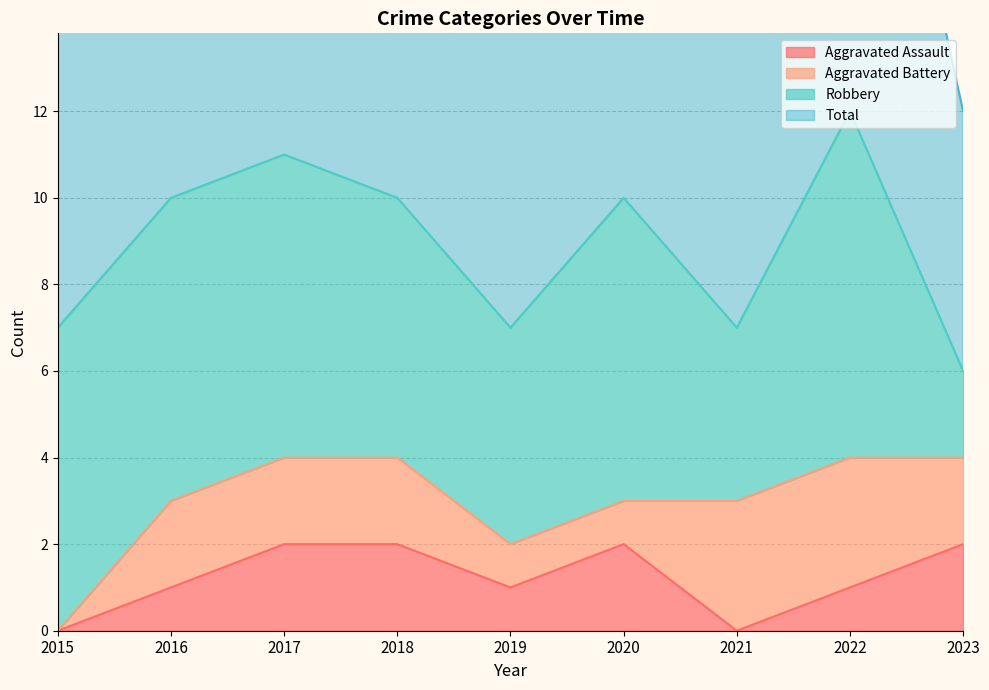

True or false: Total and Aggravated Assault cross at least once.

False